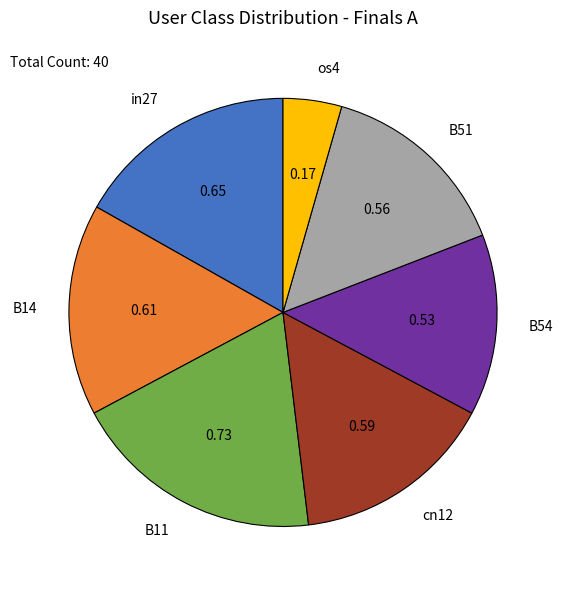

Rank the categories by value from lowest to highest.

os4, B54, B51, cn12, B14, in27, B11